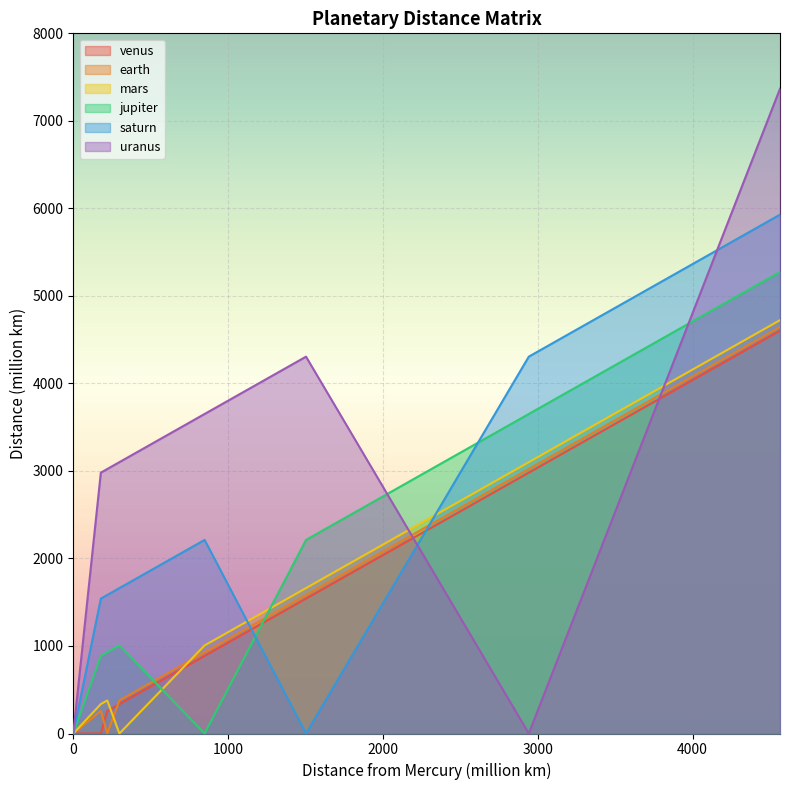

What is the value of the earth point at the 5th from the left?

928.1